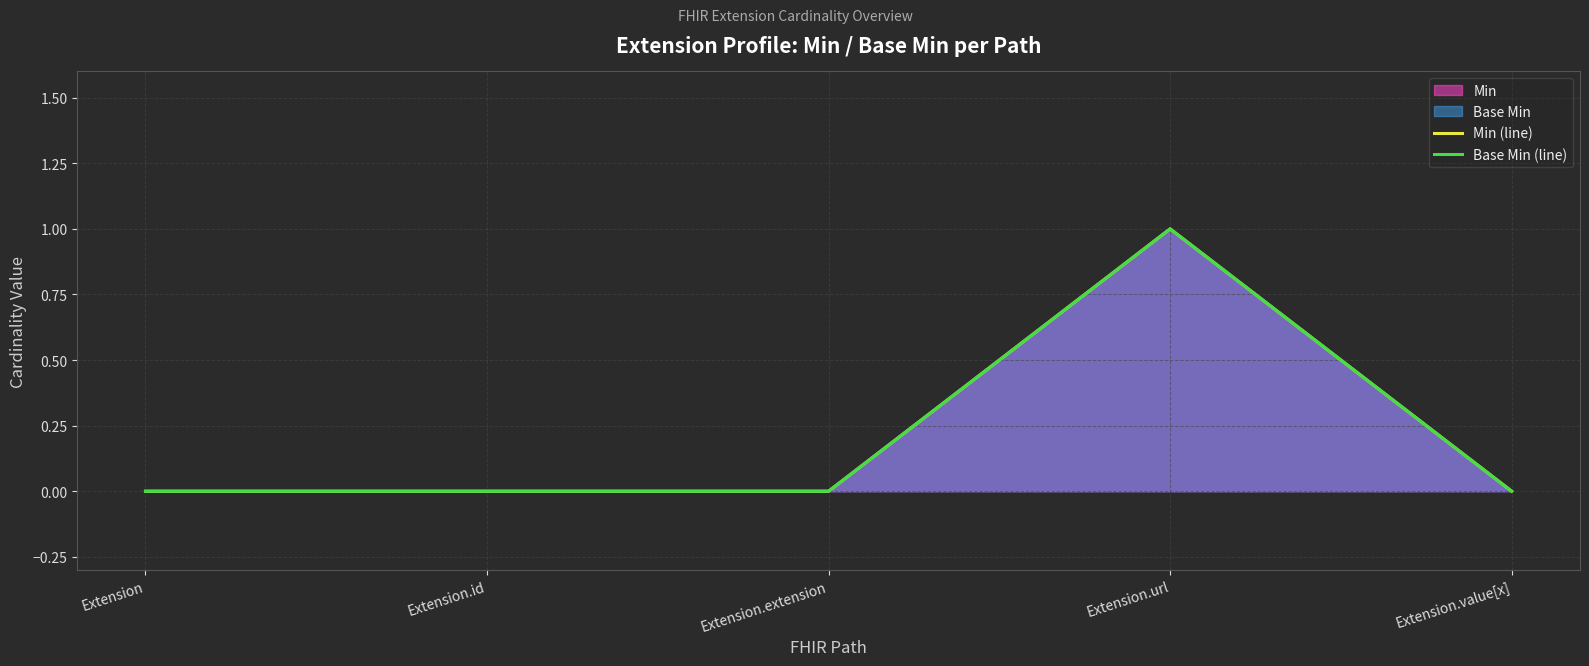

How many distinct data groups are displayed?

2